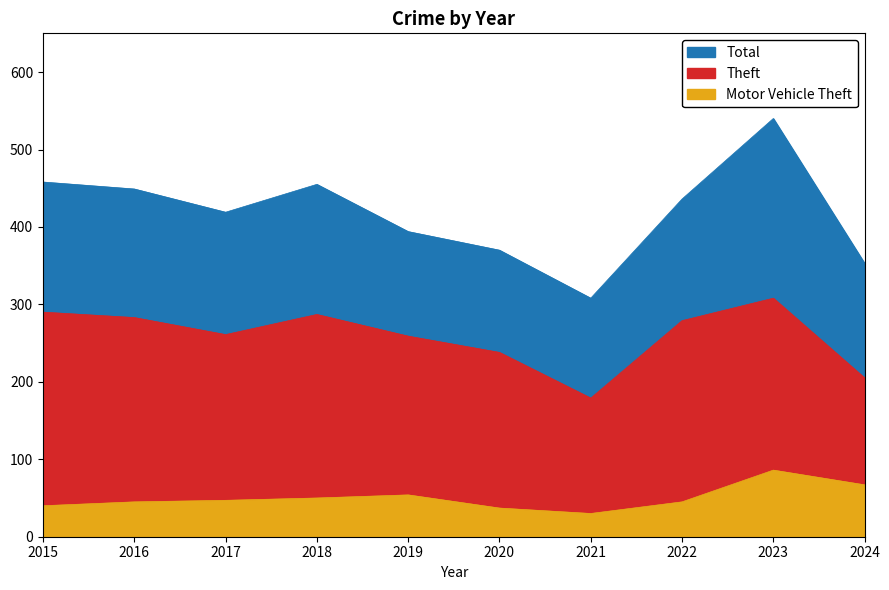

What is the sum of the Theft values at 2022 and 2018?

566